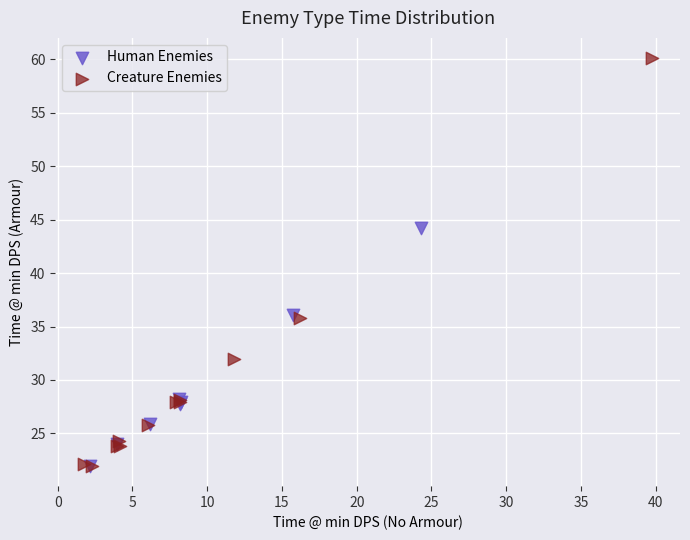

Which series reaches the maximum Y coordinate?

Creature Enemies